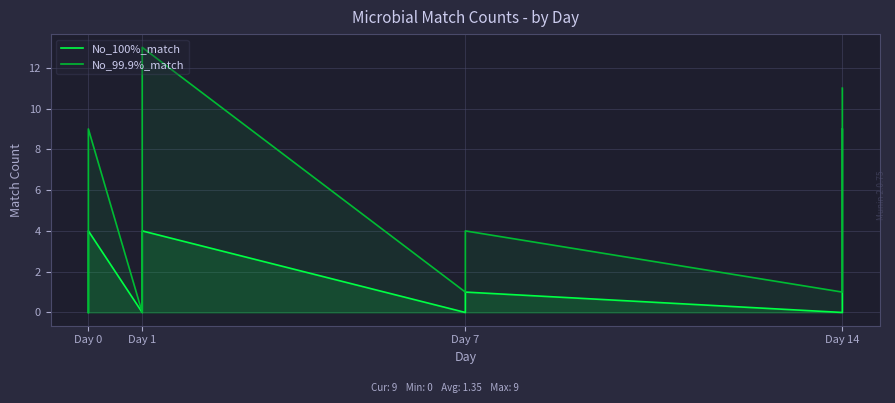

What is the maximum value shown in the chart?

13